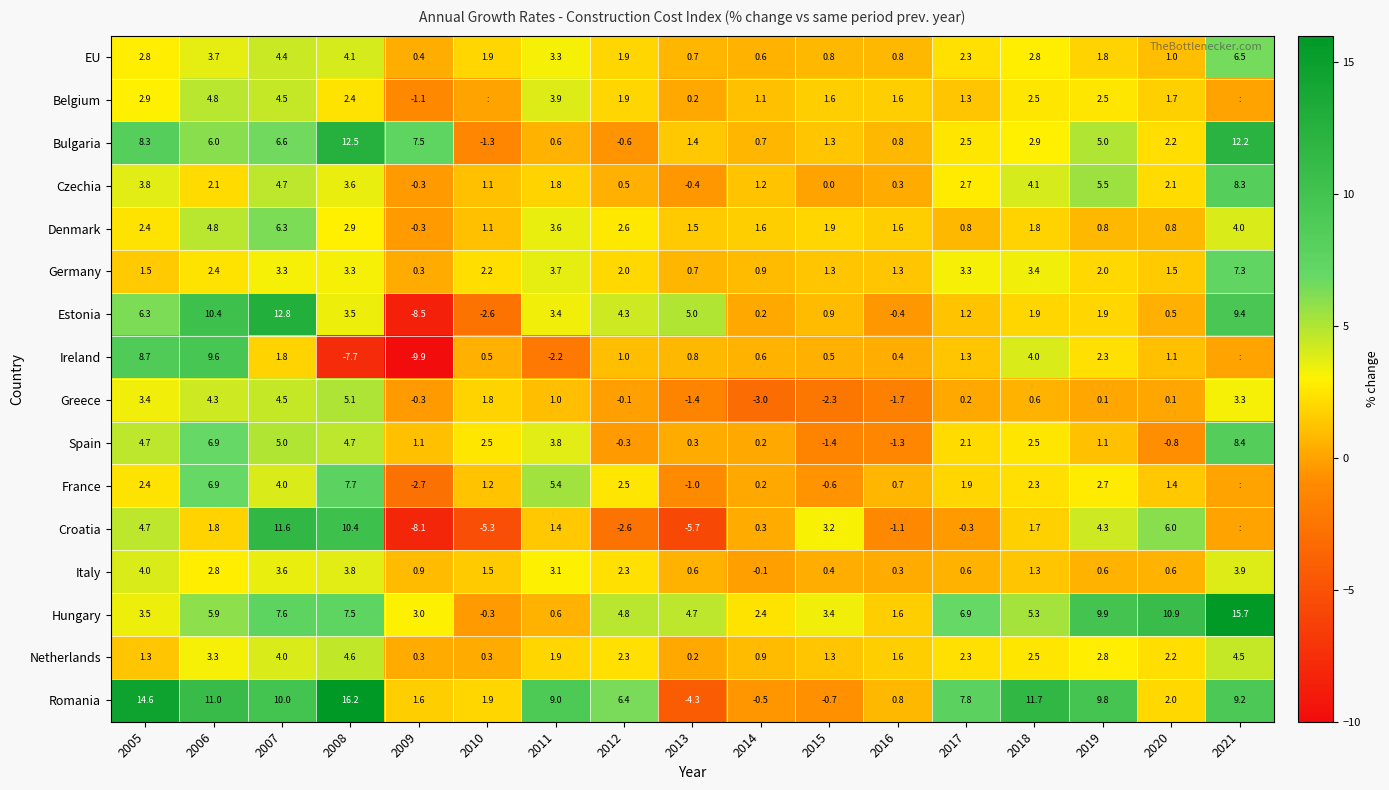

How many positive values does the Hungary series have?

16